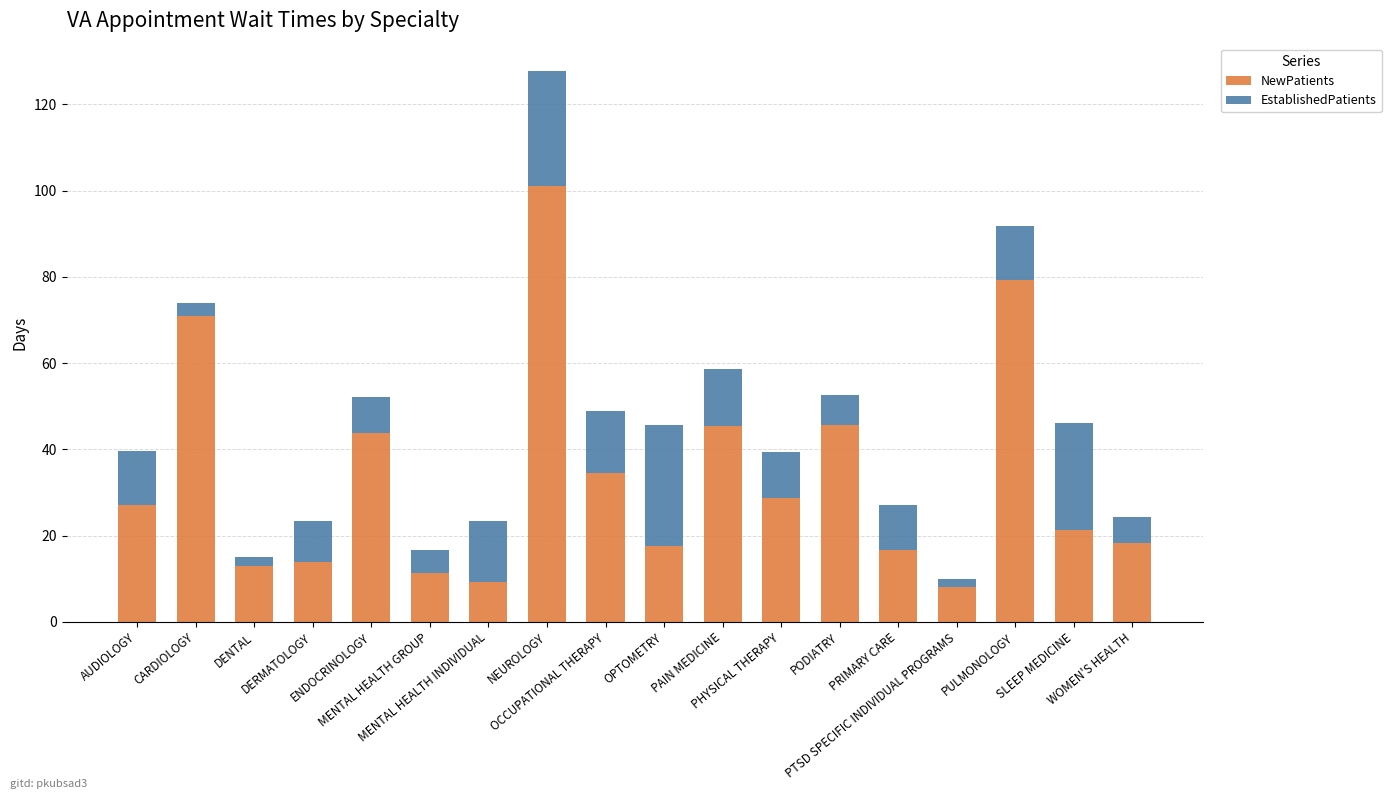

What are all the series names shown in the legend?

NewPatients, EstablishedPatients